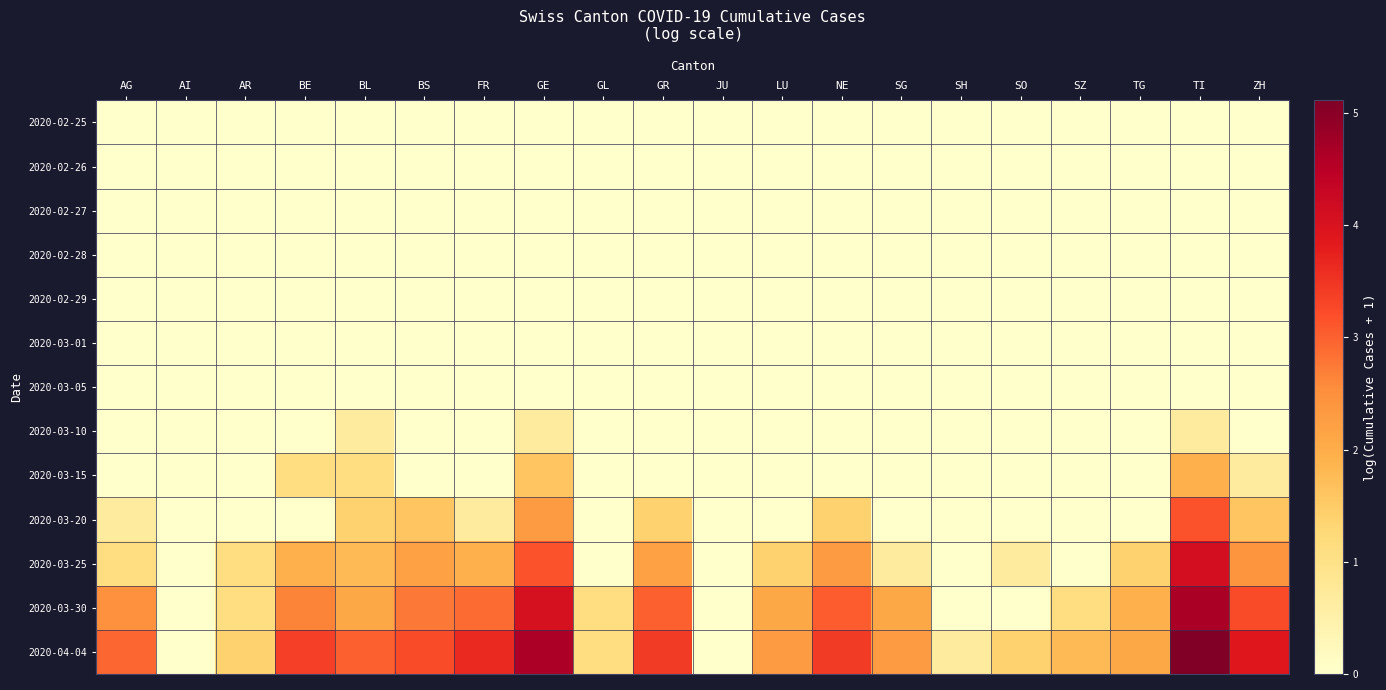

At GE, list the series in order from largest to smallest.

2020-04-04, 2020-03-30, 2020-03-25, 2020-03-20, 2020-03-15, 2020-03-10, 2020-02-25, 2020-02-26, 2020-02-27, 2020-02-28, 2020-02-29, 2020-03-01, 2020-03-05